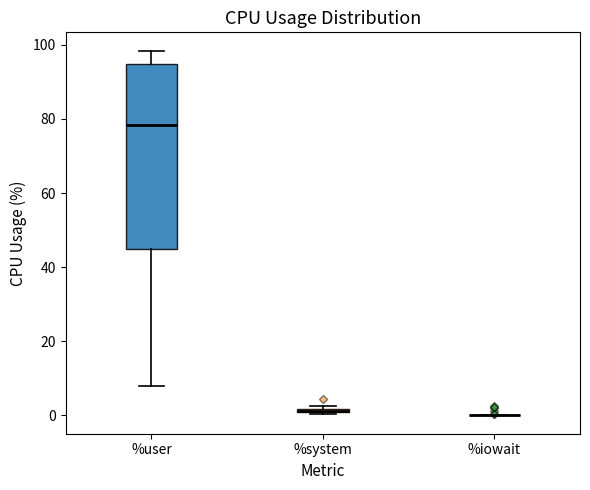

Where does the median line of the box for %user sit on the y-axis? The values are not printed on the chart, so give them approximately, as read against the axis.

78